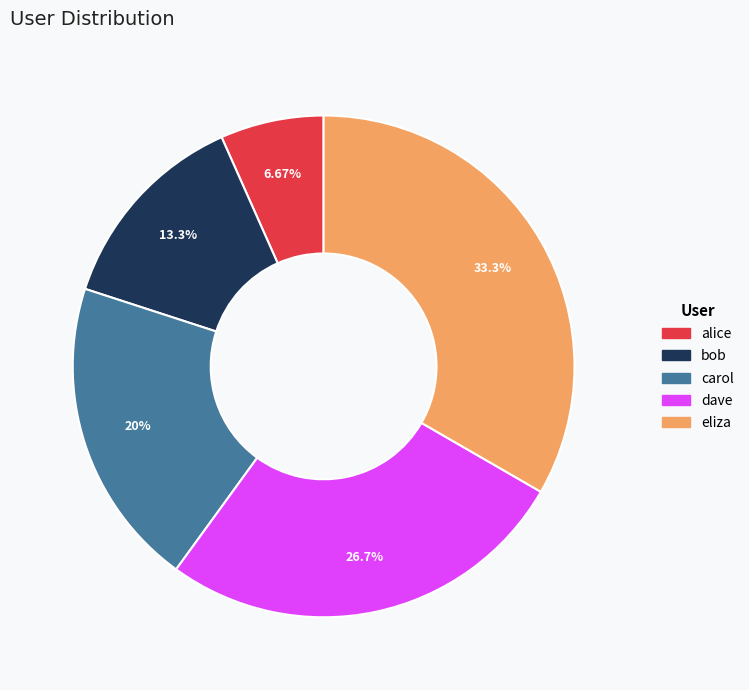

Rank the categories by value from lowest to highest.

alice, bob, carol, dave, eliza